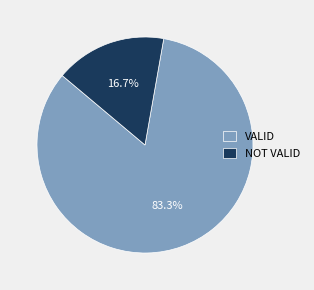

What portion of the pie excludes VALID?

16.7%